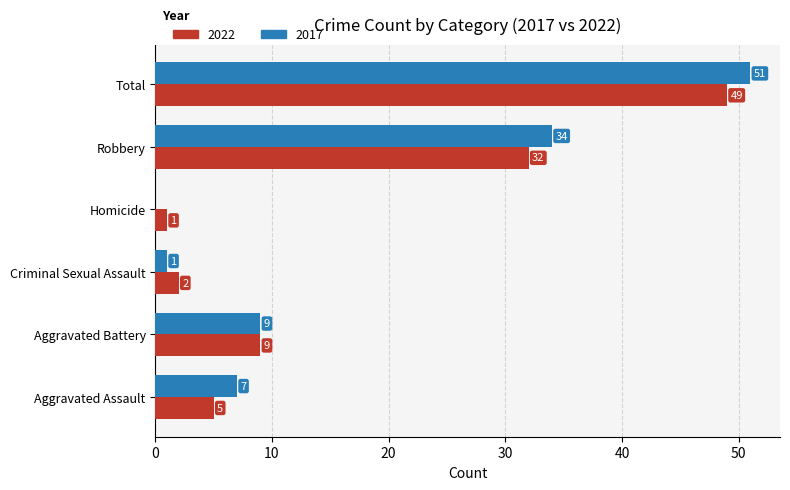

Is it true that 2017 equals 14 at Aggravated Battery?

False